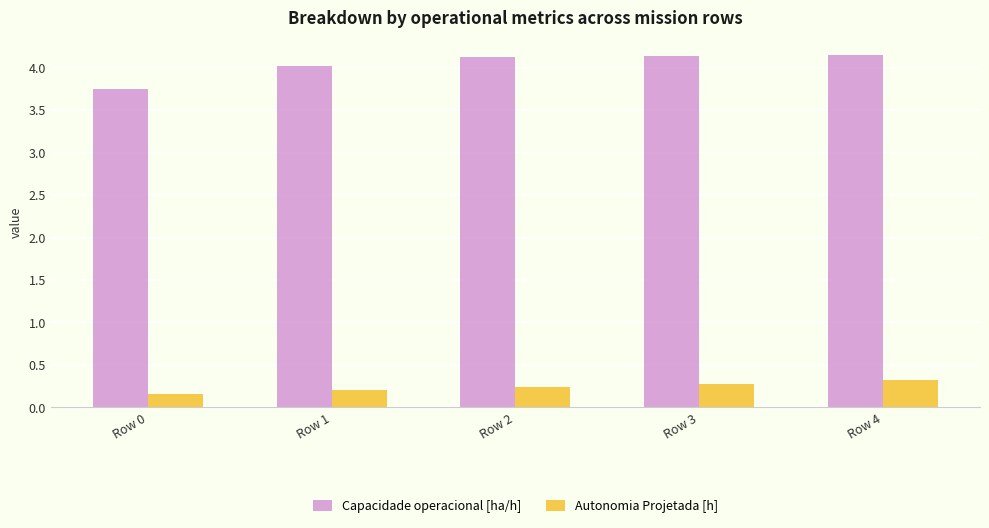

Is the value of Capacidade operacional [ha/h] at Row 2 greater than the value of Autonomia Projetada [h] at Row 3?

Yes